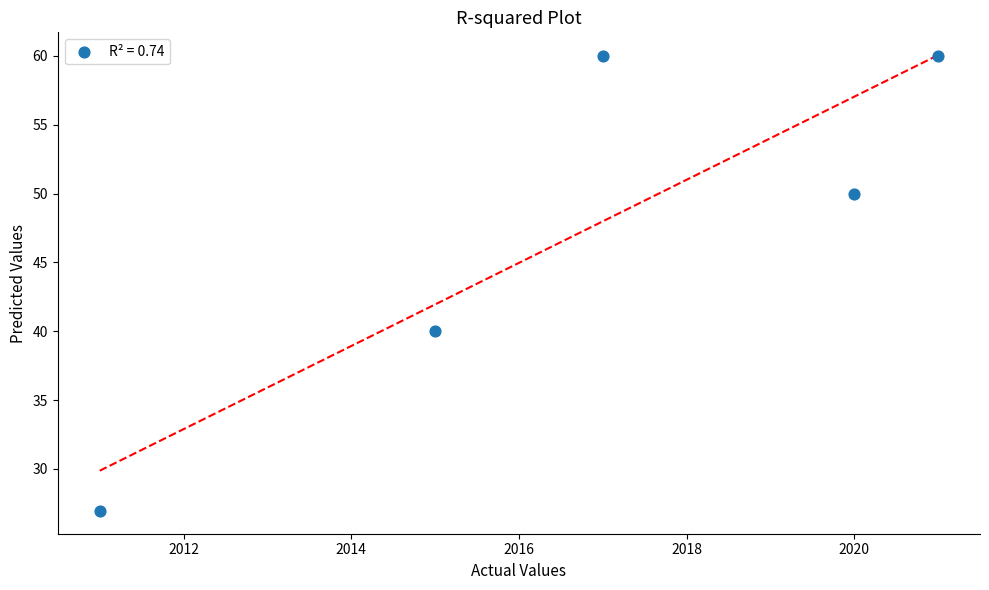

What is the average Y value?

47.4